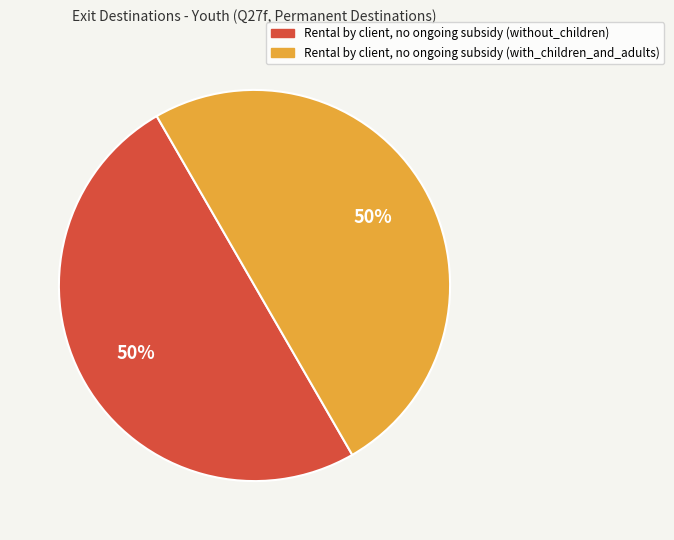

To the nearest percent, what is the average slice percentage?

50%